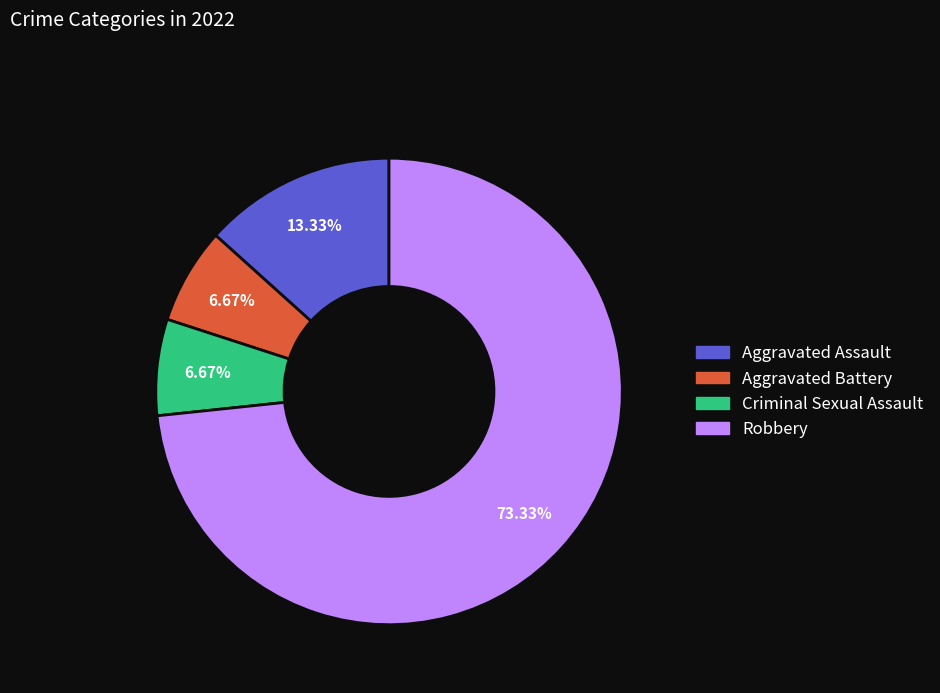

Does Aggravated Battery account for over 50% of the chart?

No